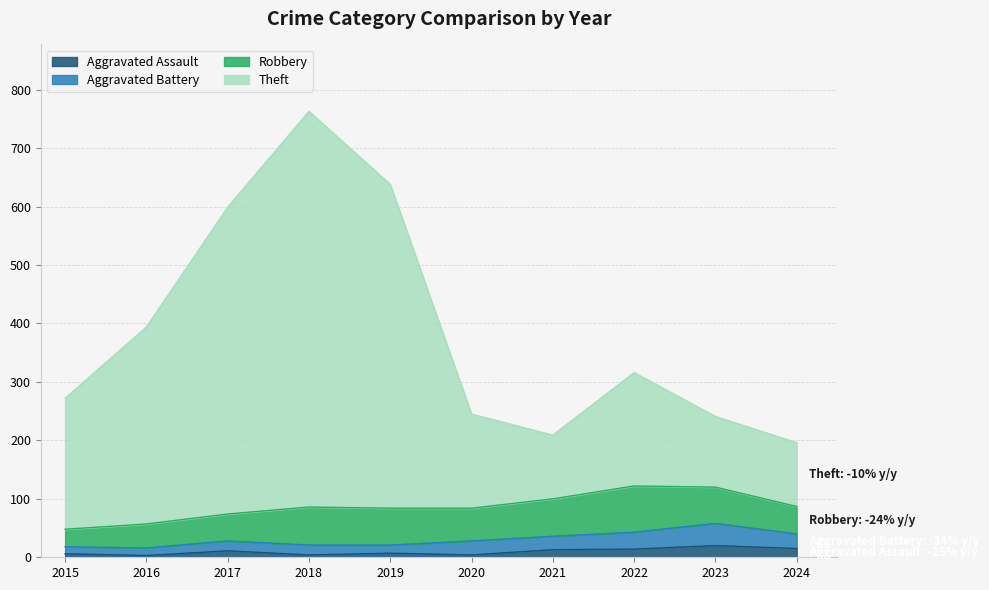

At which category is the sum across all series the highest?

2018